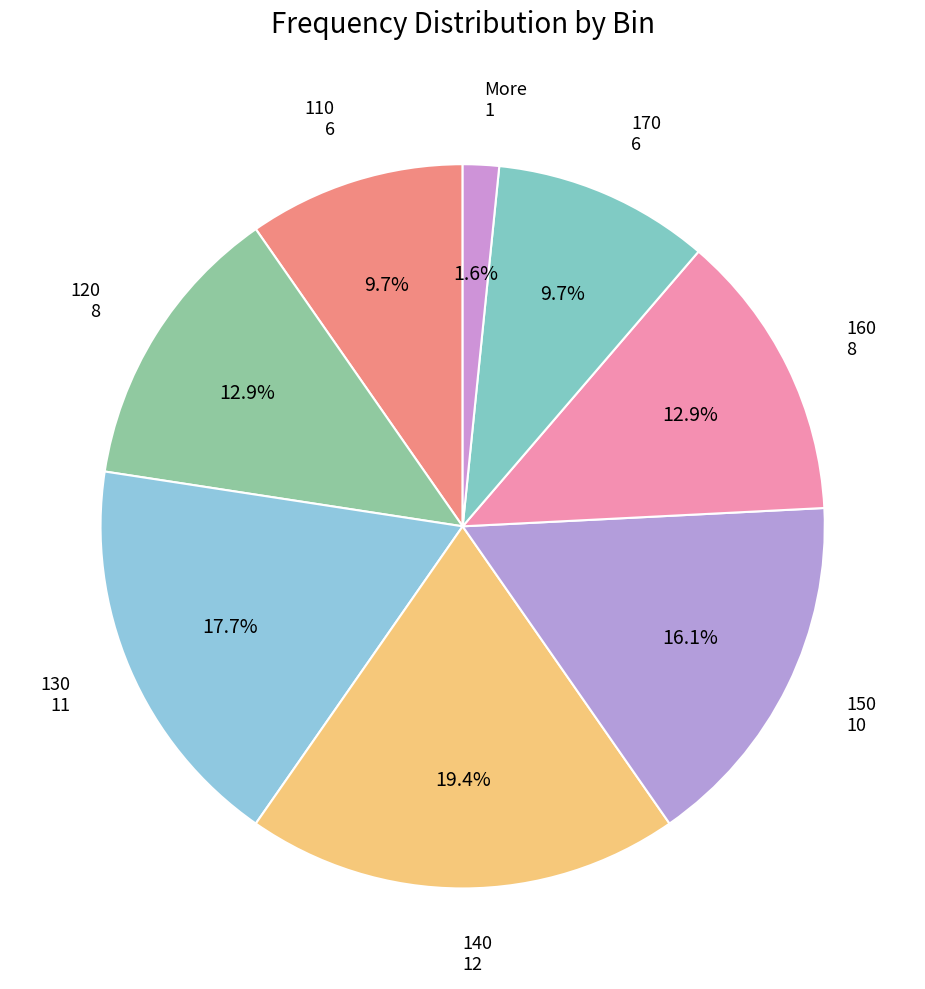

Which slice is the largest?

140